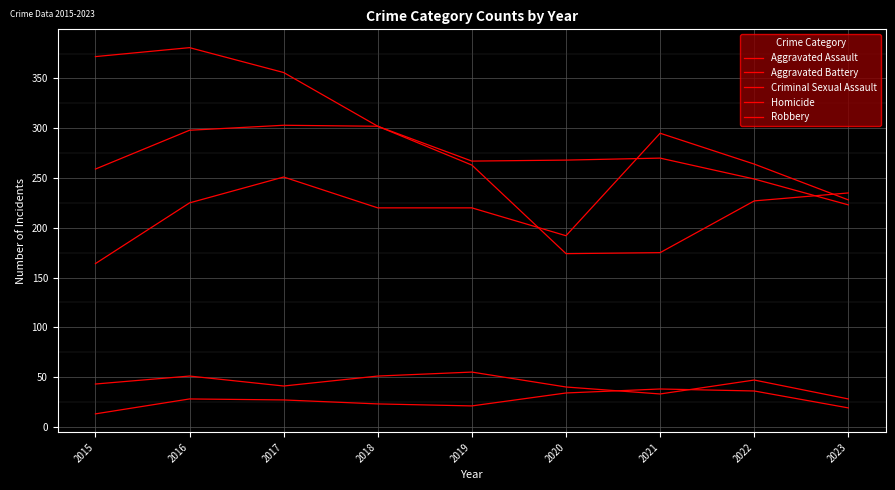

What is the sum of all Criminal Sexual Assault values?

389